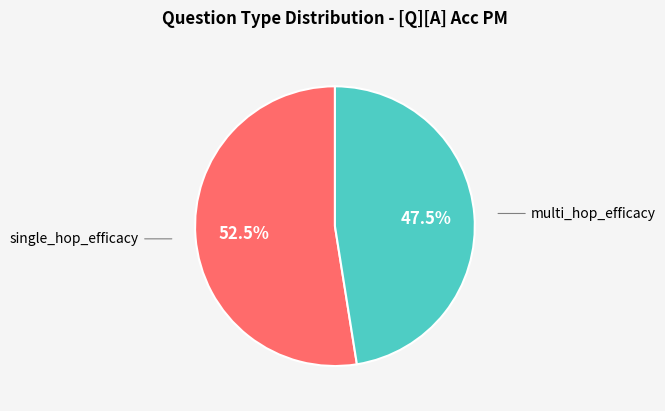

Does any single category account for the majority?

Yes